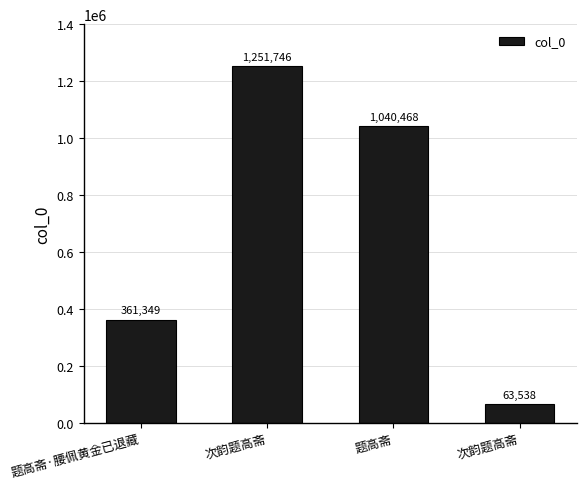

How many bars are there in total?

4